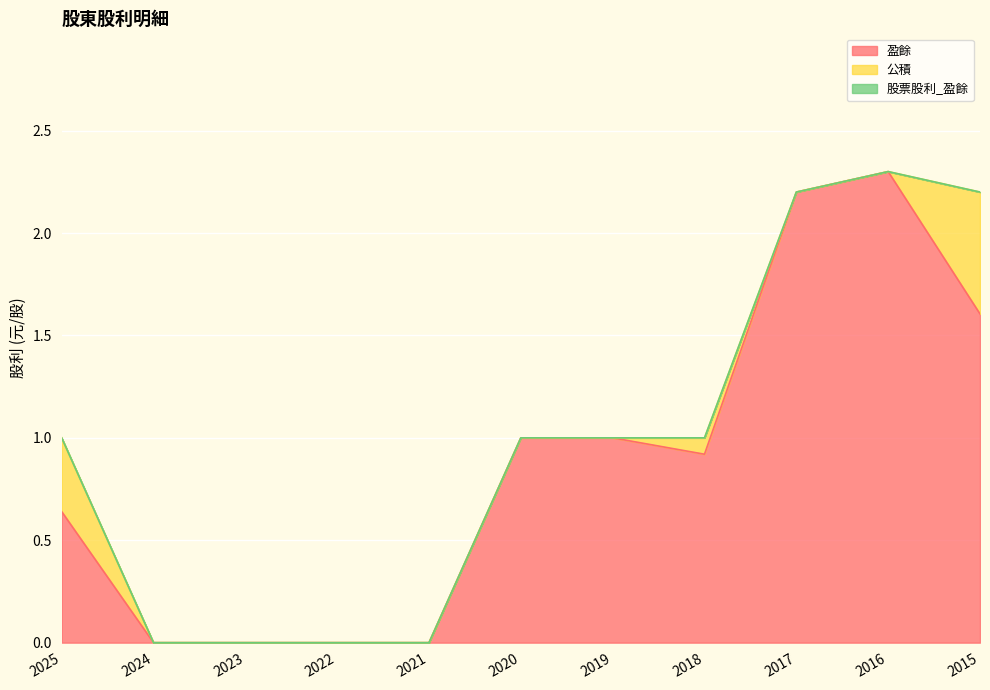

At 2024, list the series in order from largest to smallest.

盈餘, 公積, 股票股利_盈餘